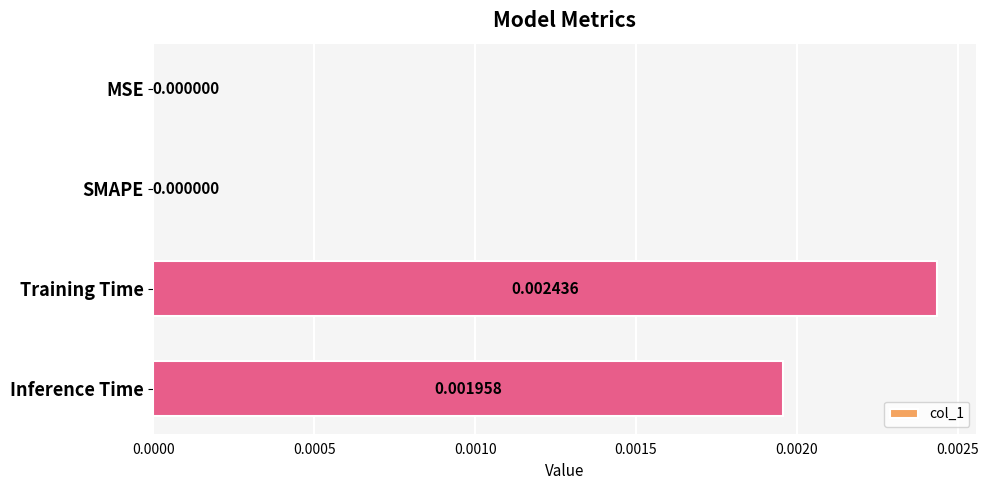

Which has a higher value, Training Time or Inference Time?

Training Time